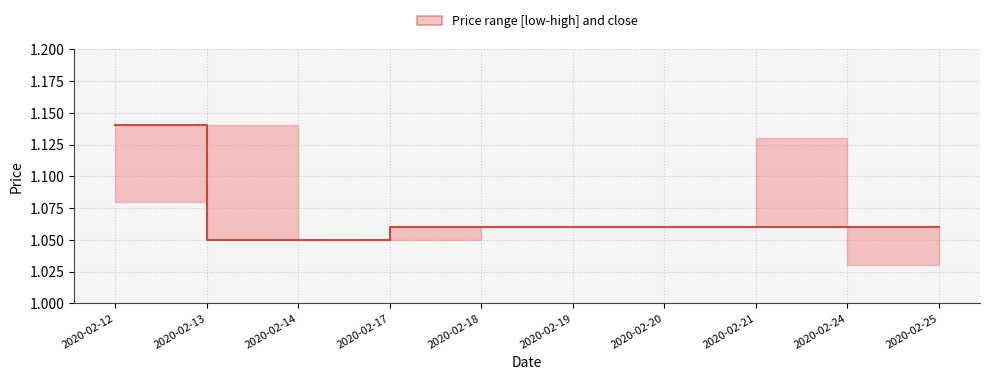

True or false: there are more than 2 points higher than both neighbors.

False